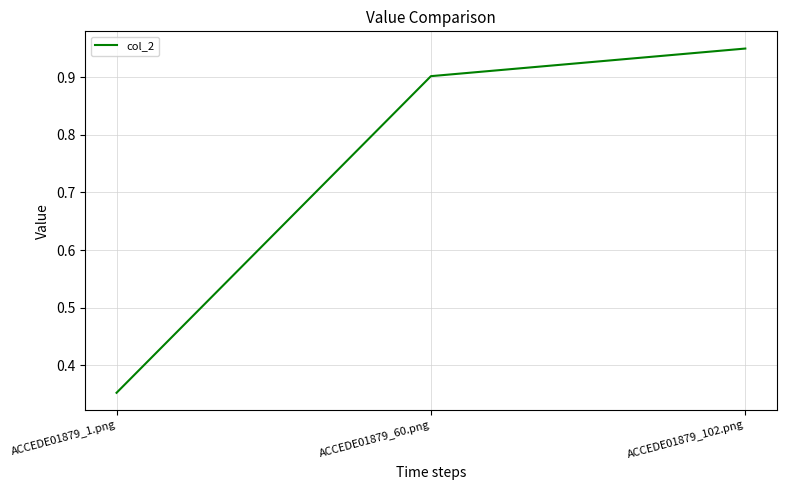

What is the difference between the maximum and minimum values?

0.6